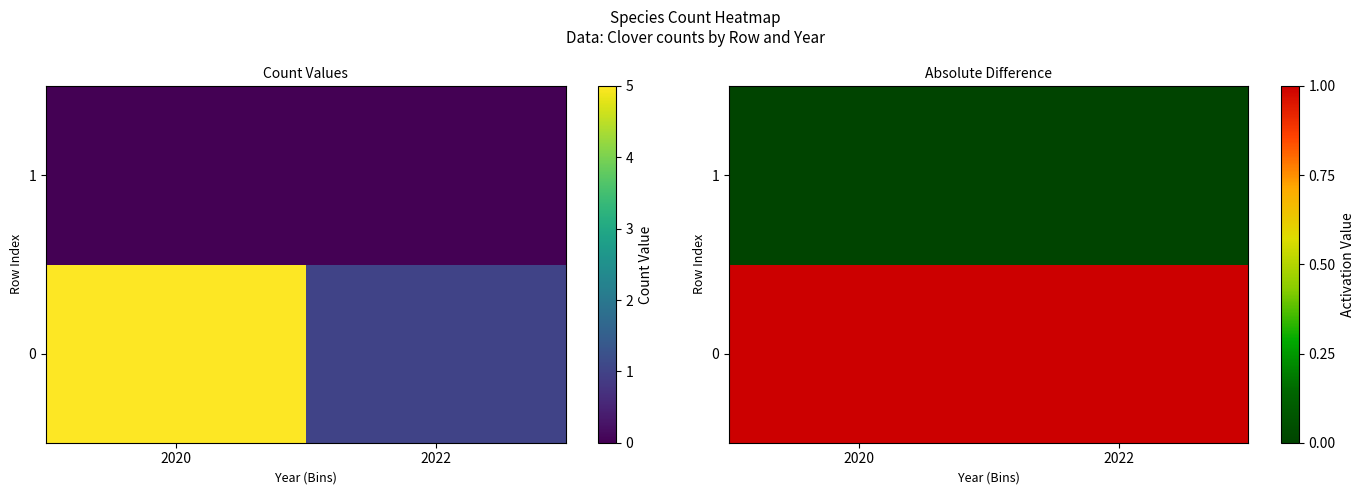

Between 2020 and 2022, which is larger?

2020